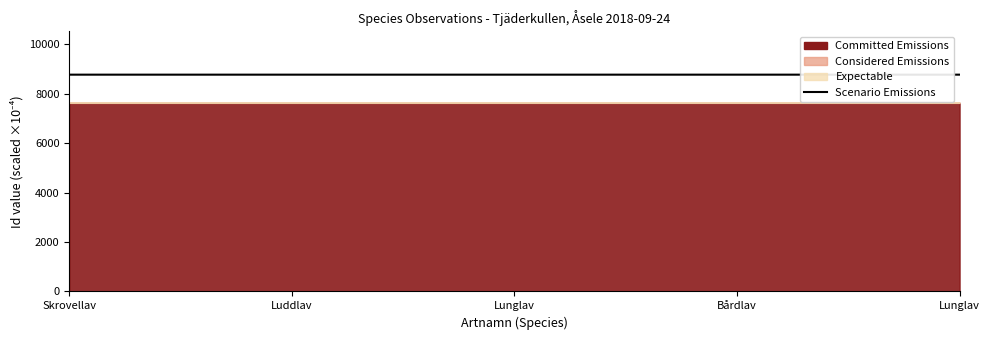

Is it true that the value at Lunglav is 8764.7?

True